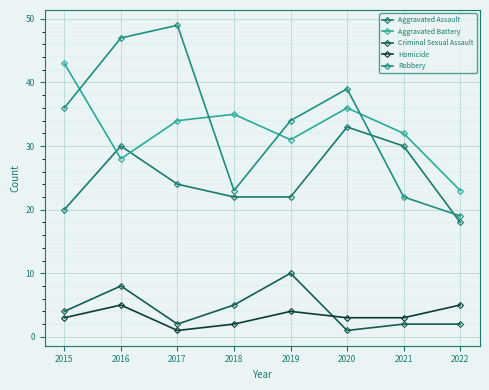

Reading right to left, list all the values displayed in this chart.

Aggravated Assault: 2022=18	2021=30	2020=33	2019=22	2018=22	2017=24	2016=30	2015=20
Aggravated Battery: 2022=23	2021=32	2020=36	2019=31	2018=35	2017=34	2016=28	2015=43
Criminal Sexual Assault: 2022=2	2021=2	2020=1	2019=10	2018=5	2017=2	2016=8	2015=4
Homicide: 2022=5	2021=3	2020=3	2019=4	2018=2	2017=1	2016=5	2015=3
Robbery: 2022=19	2021=22	2020=39	2019=34	2018=23	2017=49	2016=47	2015=36